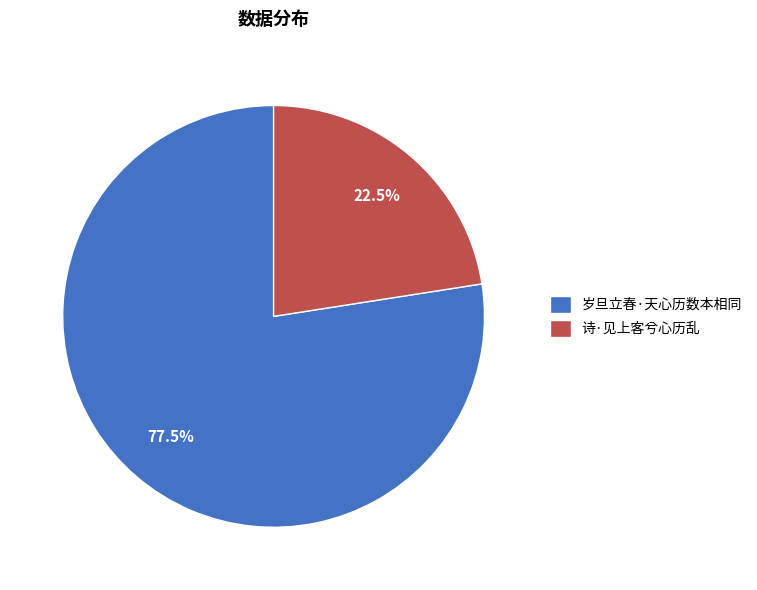

Which slice is the largest?

岁旦立春·天心历数本相同